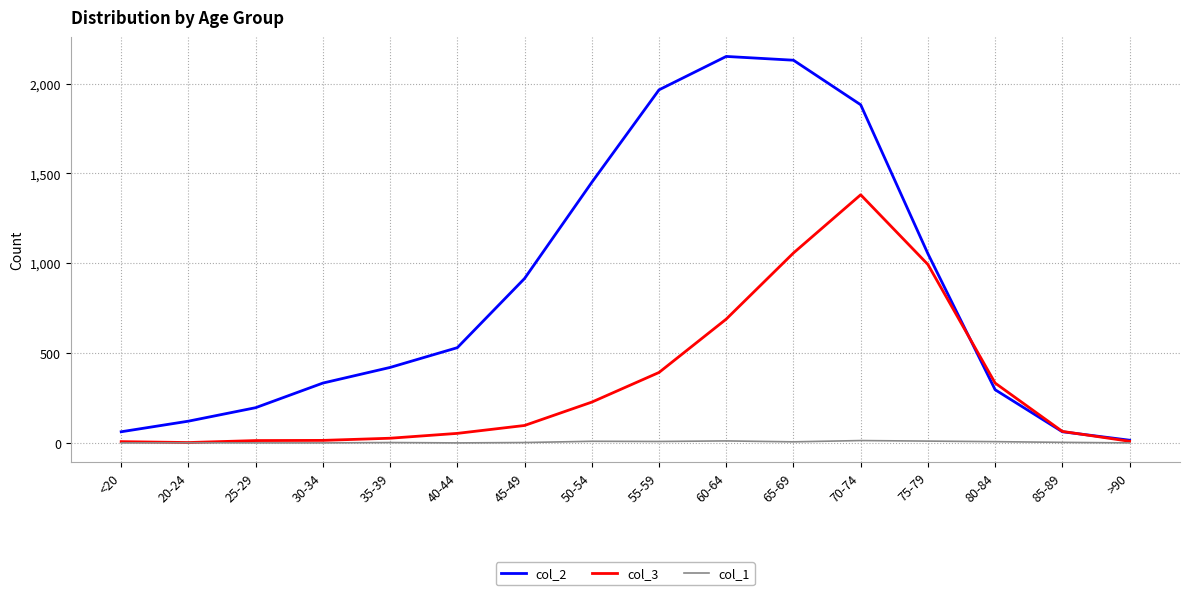

Does the chart display data point markers on the line(s)?

No